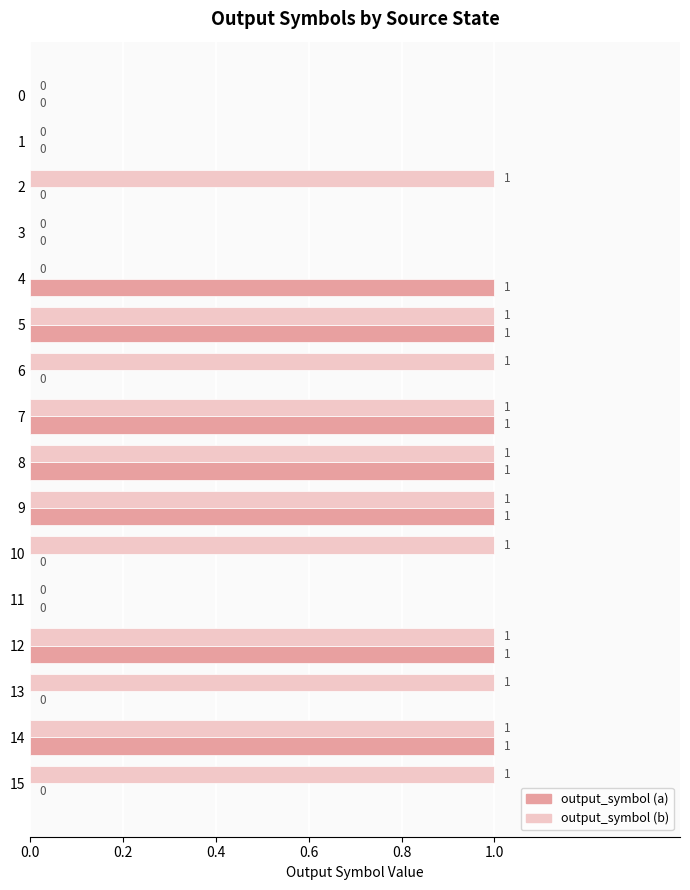

The output_symbol (a) series shows 1 at 14. True or false?

True